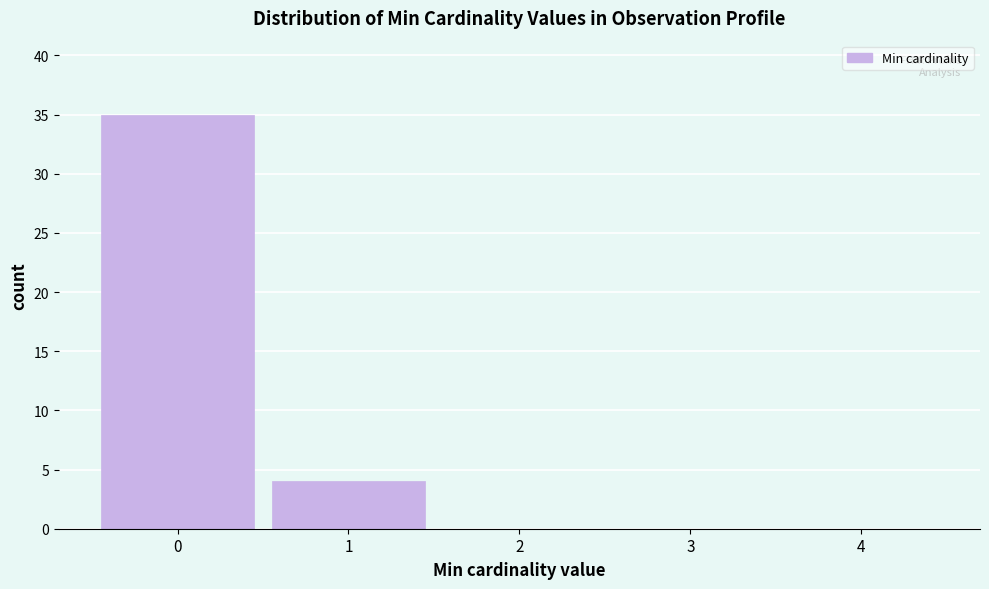

Reading left to right, list all the values displayed in this chart.

0=35	1=4	2=0	3=0	4=0